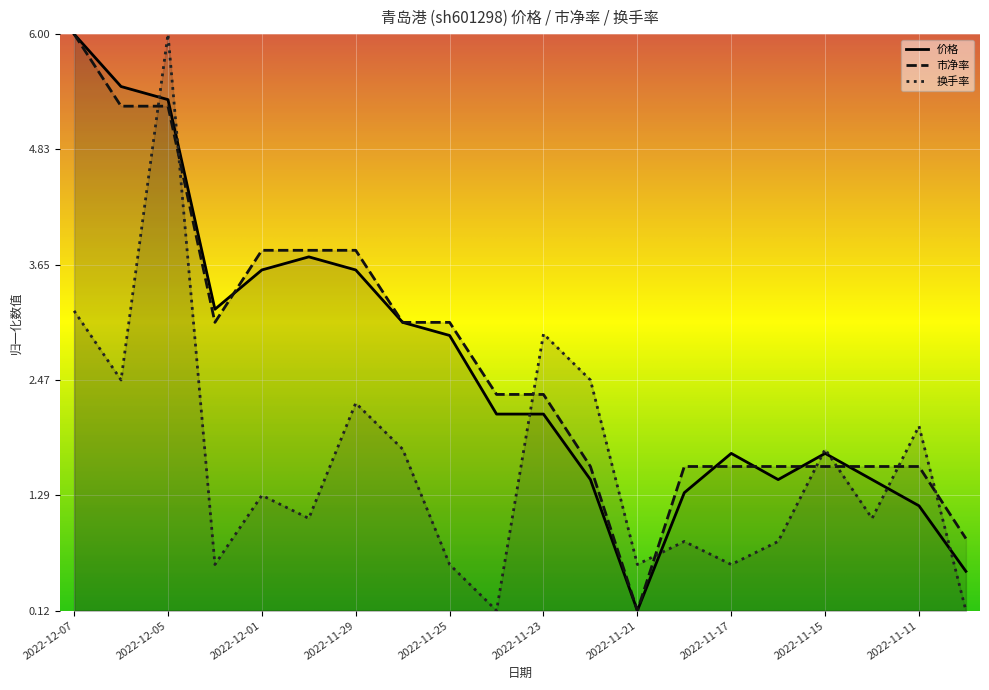

Rank the series by their maximum value, from highest to lowest.

价格, 市净率, 换手率